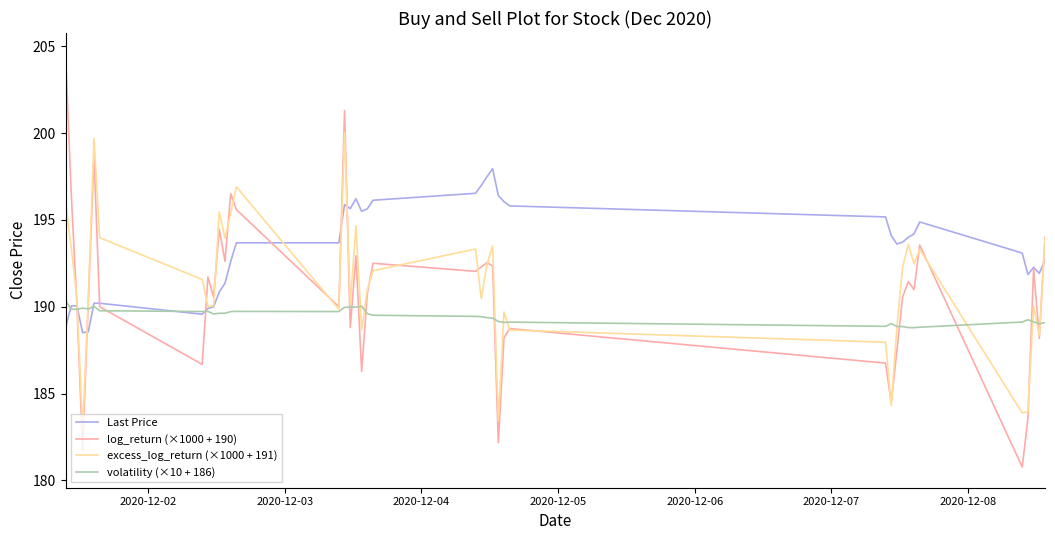

Which series has the largest range (max minus min)?

log_return (×1000 + 190)